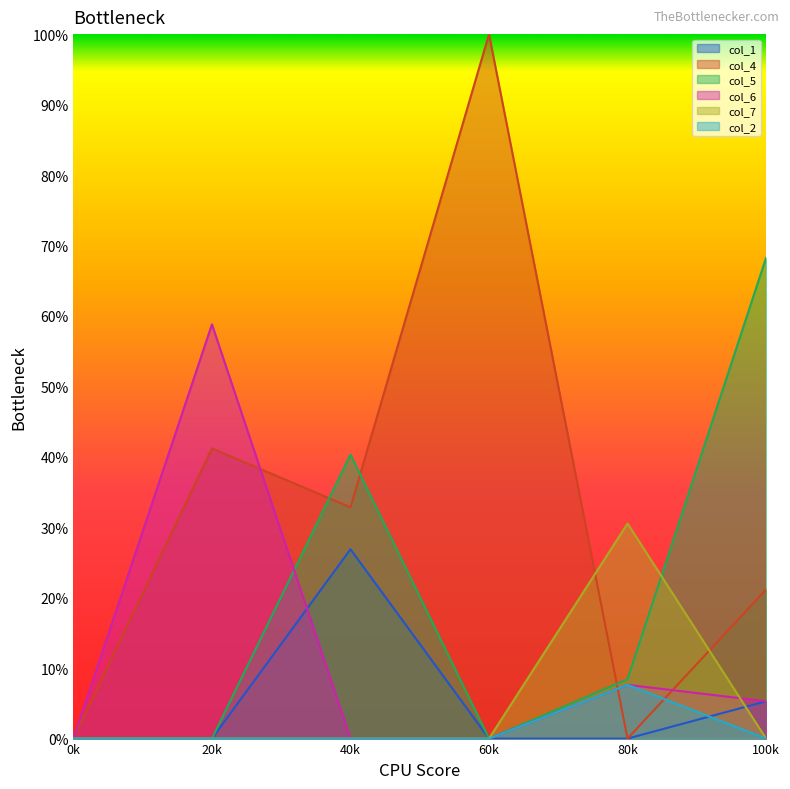

Reading left to right, list all the values displayed in this chart.

col_1: 0k=0.0	20k=0.0	40k=0.3	60k=0.0	80k=0.0	100k=0.1
col_4: 0k=0.0	20k=0.4	40k=0.3	60k=1.0	80k=0.0	100k=0.2
col_5: 0k=0.0	20k=0.0	40k=0.4	60k=0.0	80k=0.1	100k=0.7
col_6: 0k=0.0	20k=0.6	40k=0.0	60k=0.0	80k=0.1	100k=0.1
col_7: 0k=0.0	20k=0.0	40k=0.0	60k=0.0	80k=0.3	100k=0.0
col_2: 0k=0.0	20k=0.0	40k=0.0	60k=0.0	80k=0.1	100k=0.0